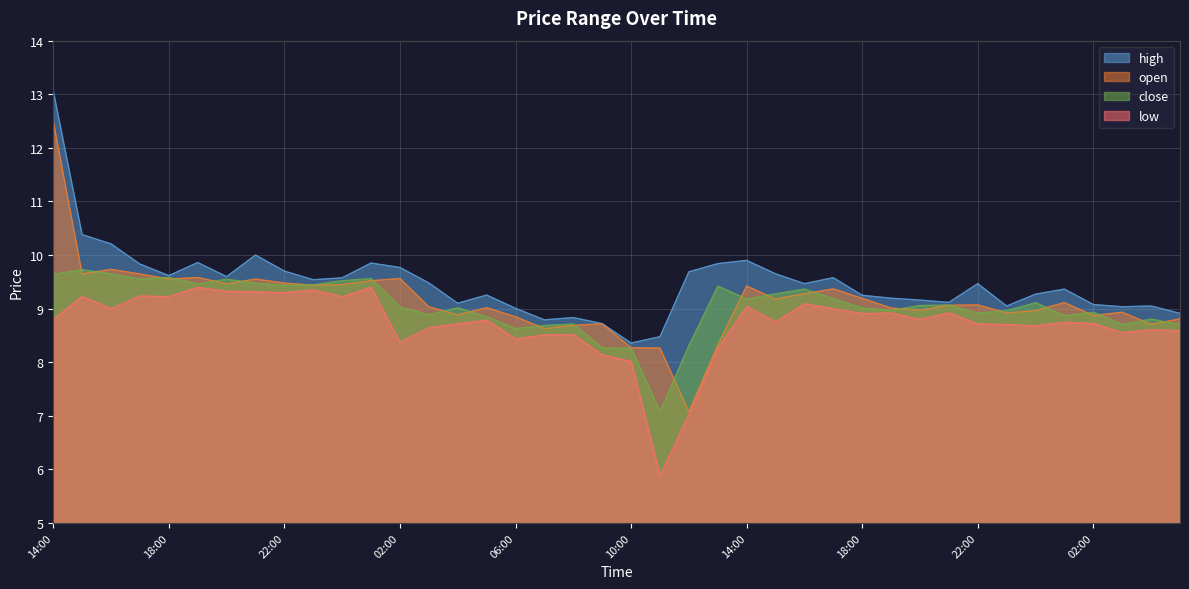

Which has a higher value, 08:00 or 15:00?

15:00